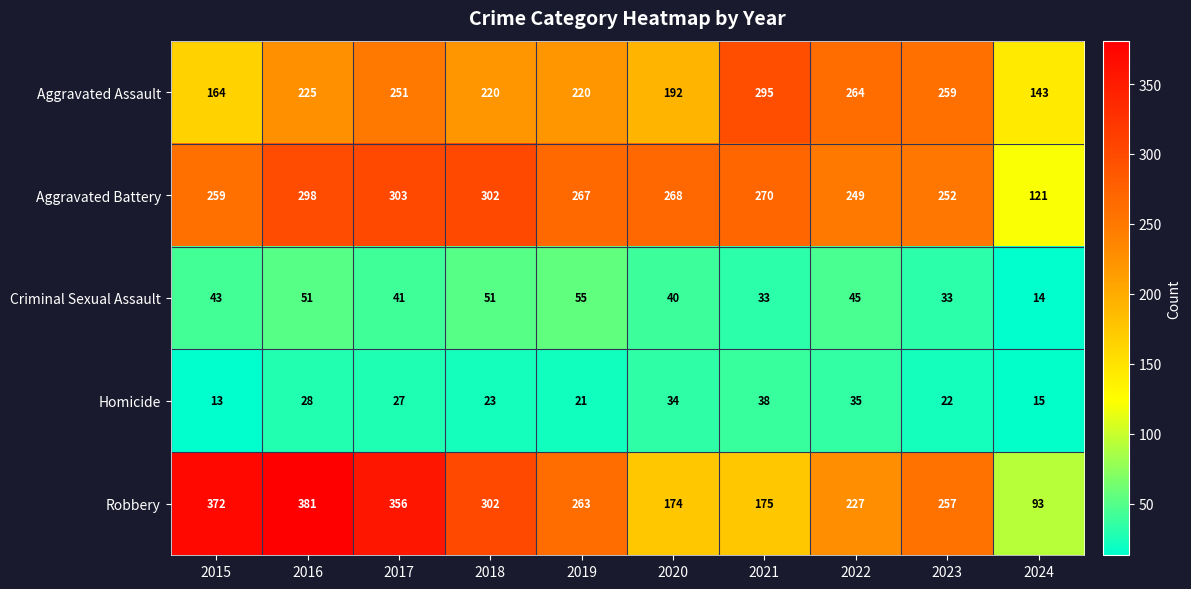

What is the difference between the maximum and minimum values in the Homicide series?

25